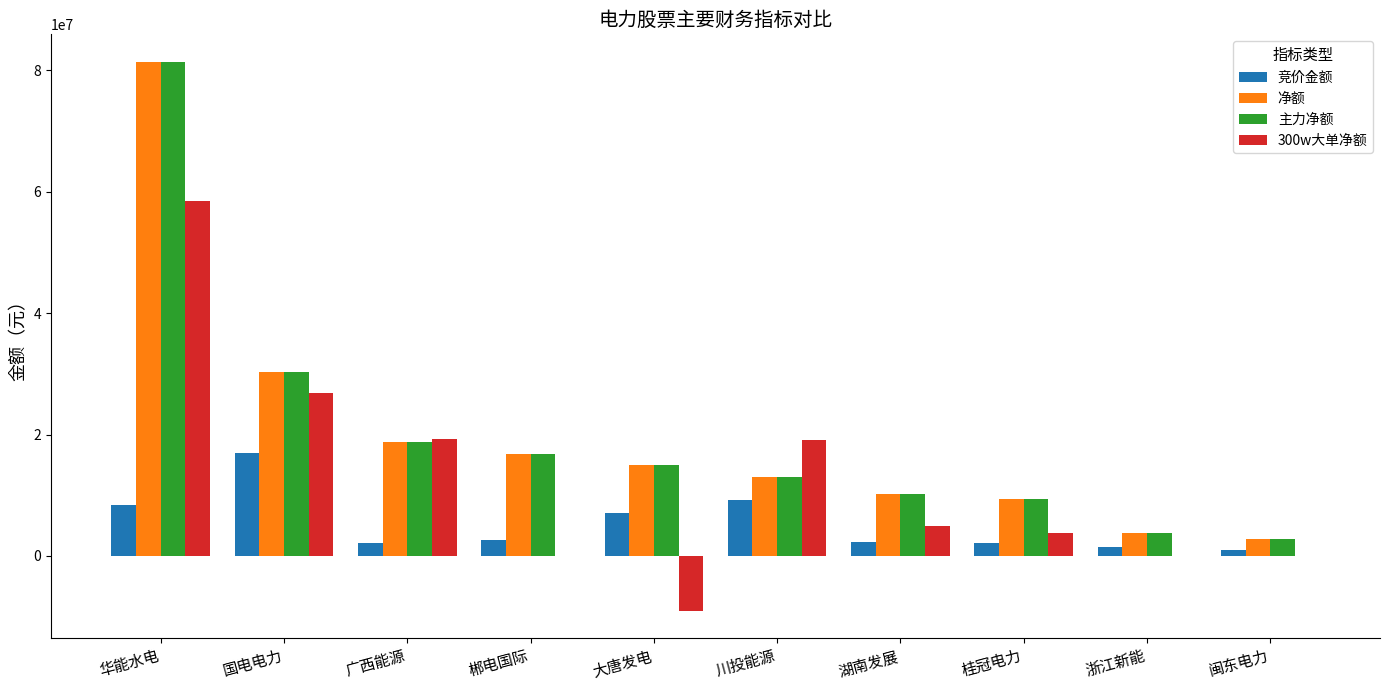

What is the highest value of the 净额 series?

81413899